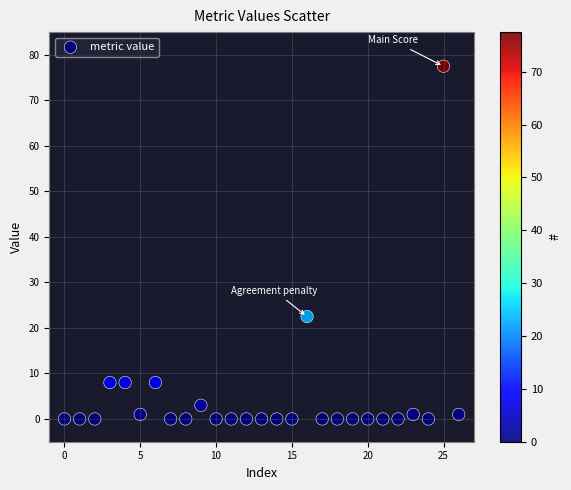

What Y value in the scatter plot is closest to 38?

22.5